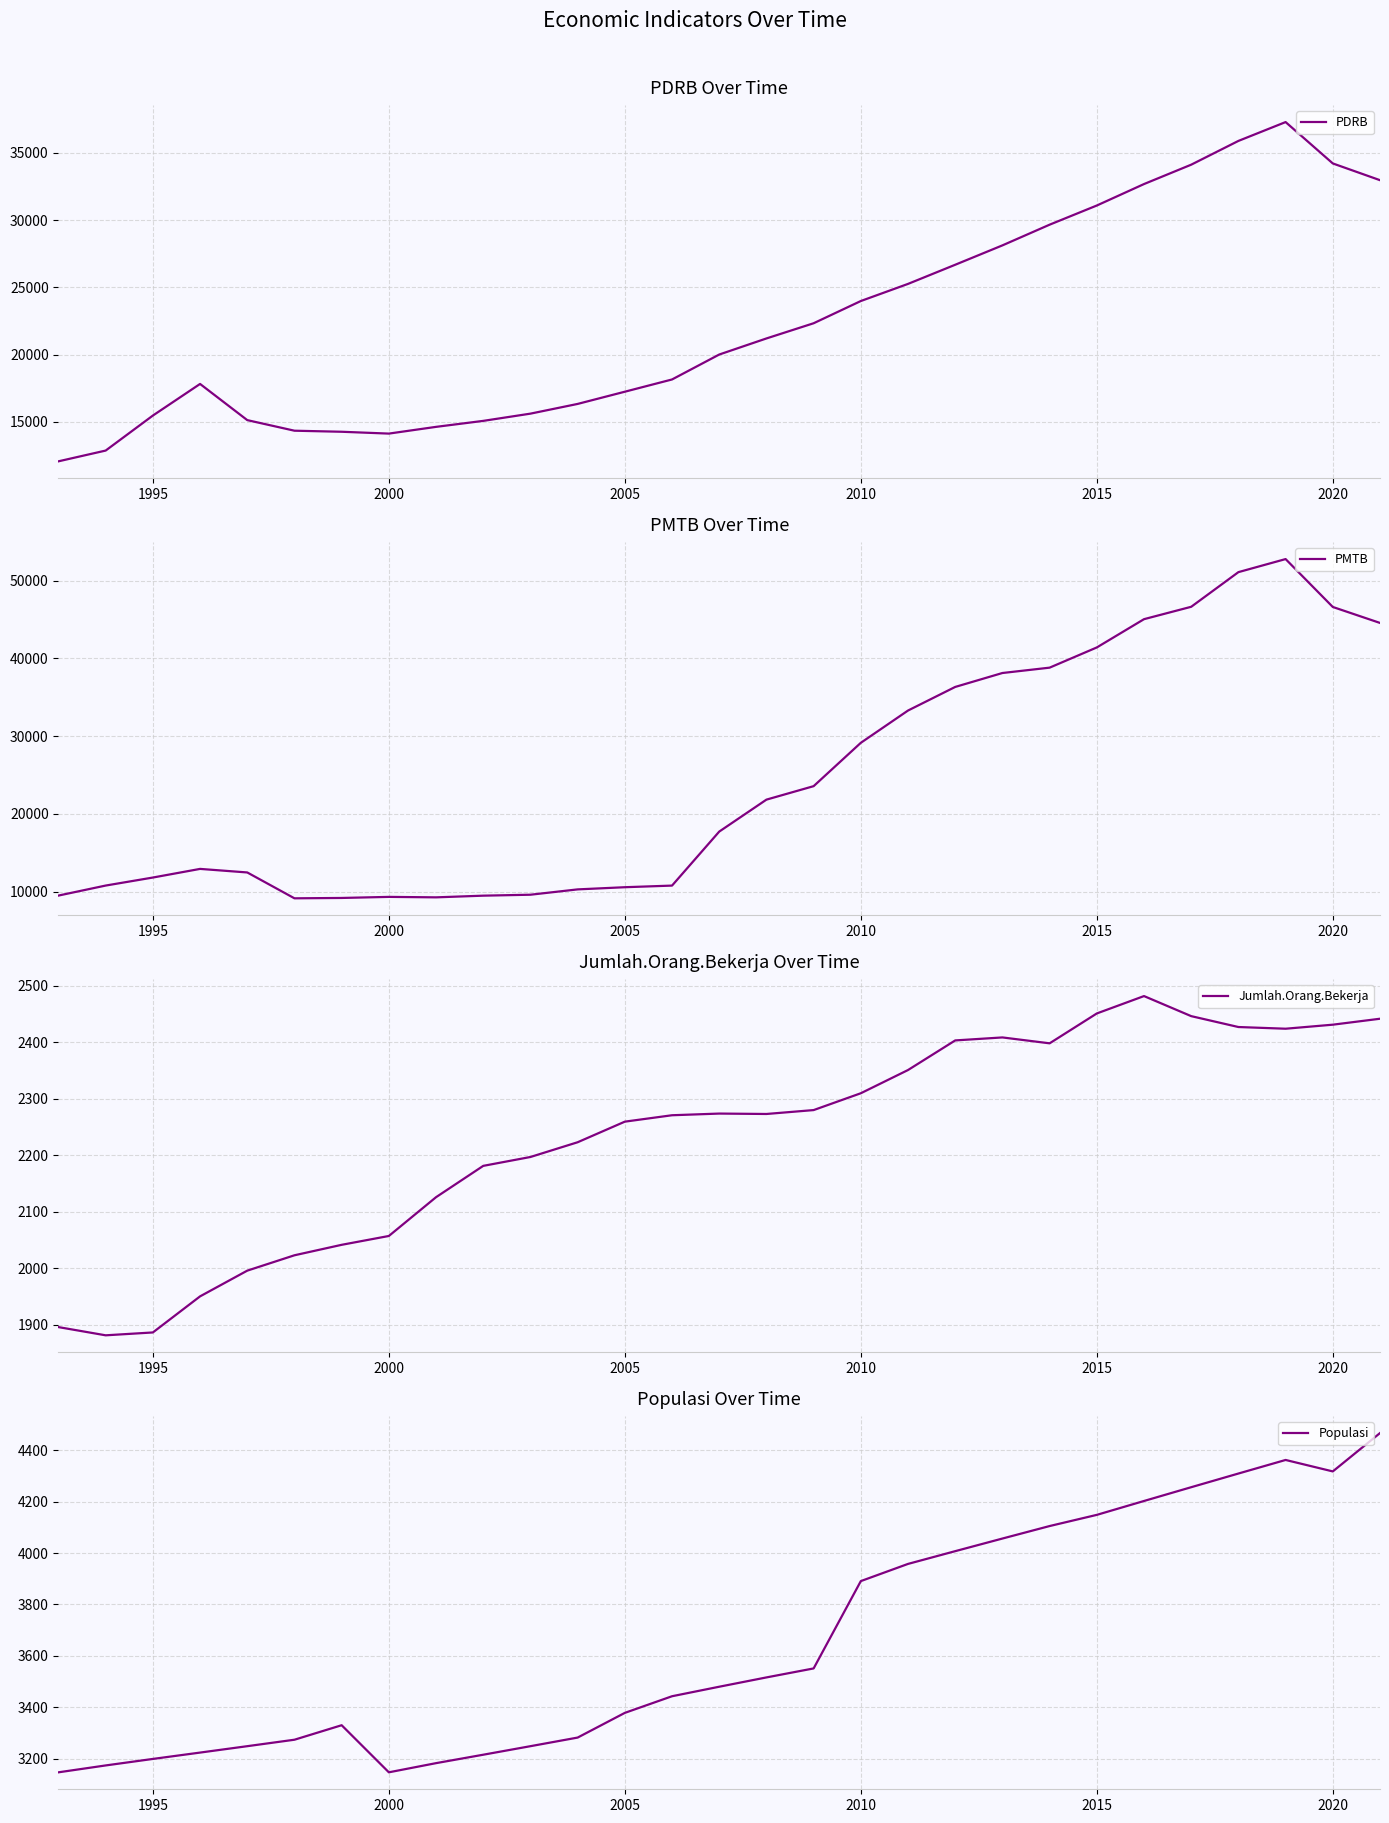

The value of PDRB at 2020 is 34221.7. True or false?

True